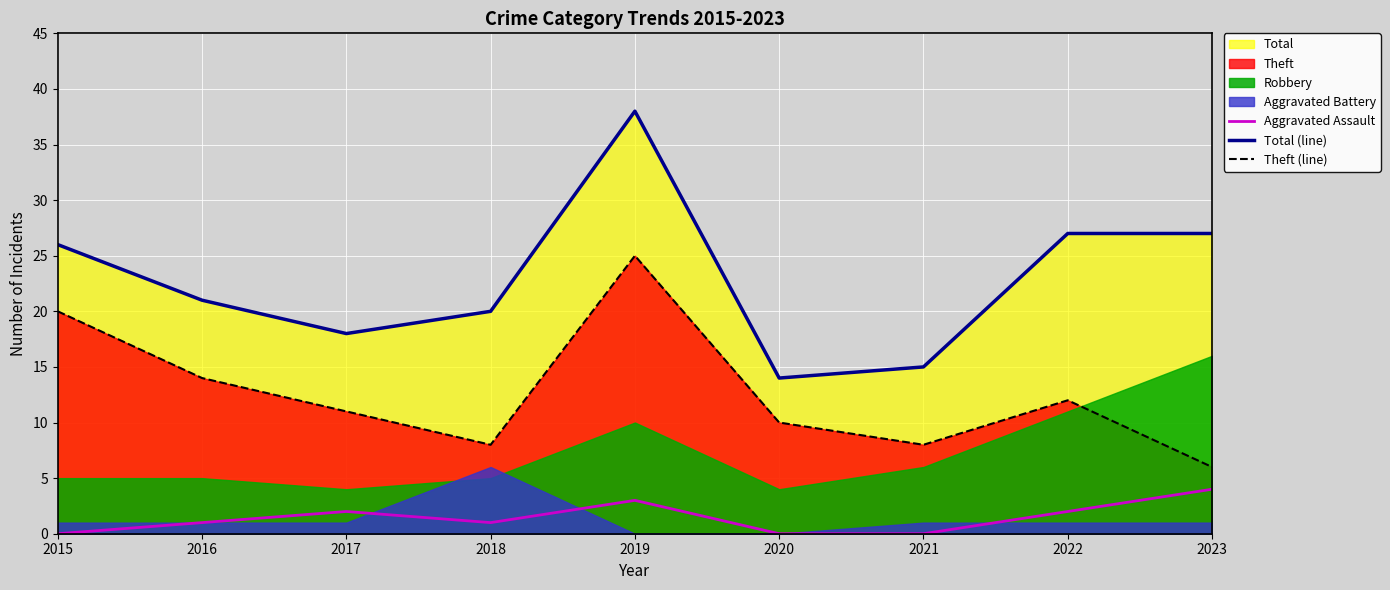

At which label does Total (line) reach its minimum?

2020